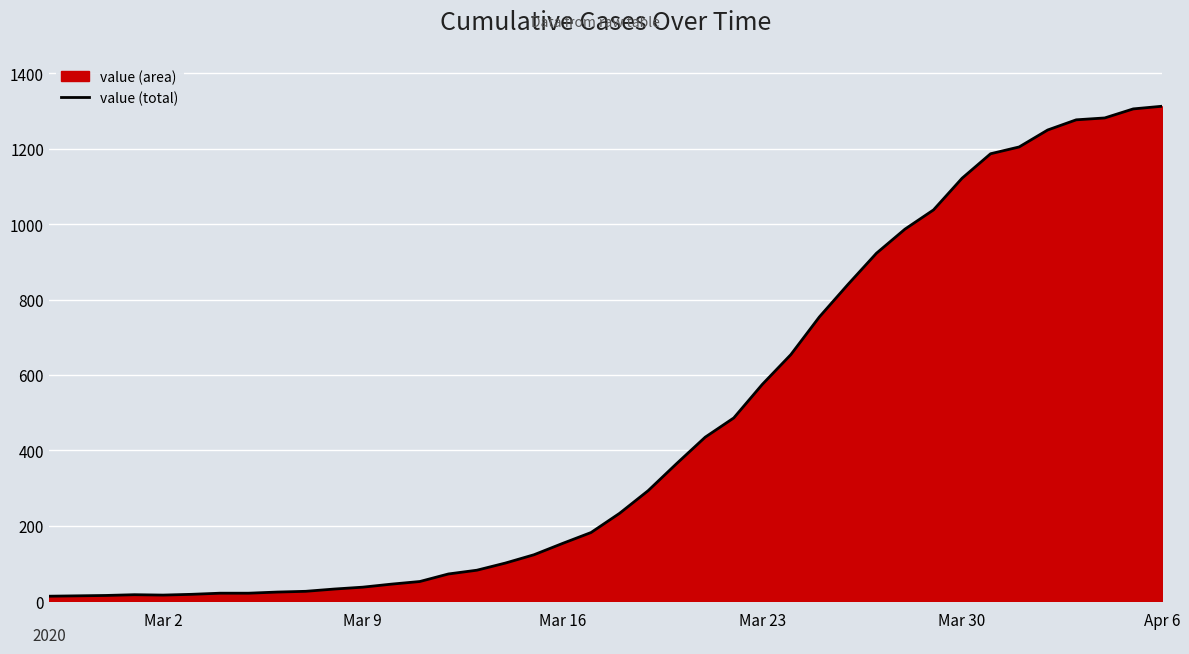

The chart shows a value of 22 at Mar 16. True or false?

False